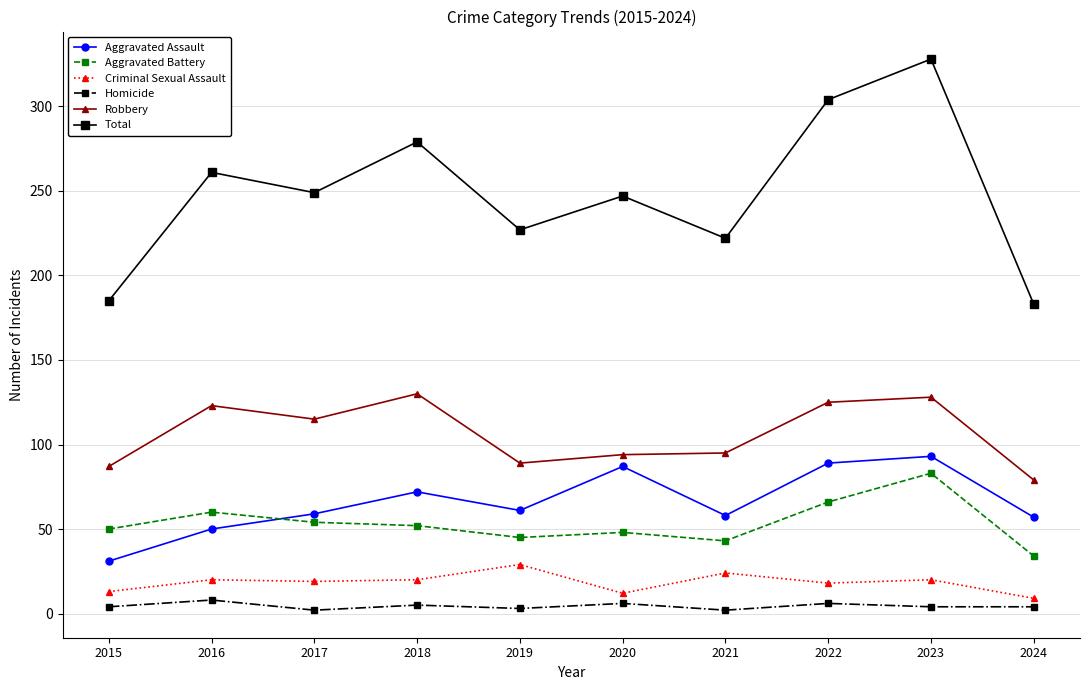

Which series has the widest spread of values?

Total